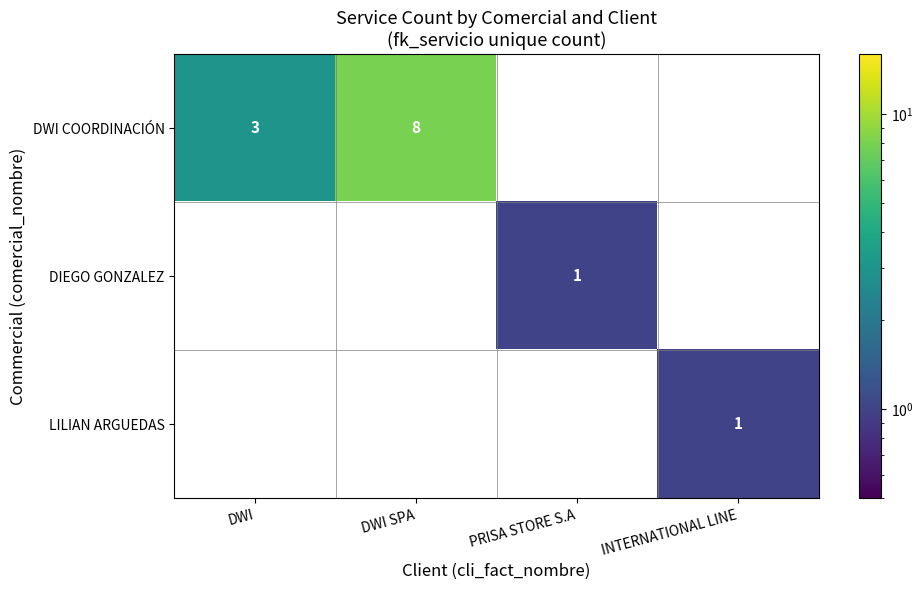

True or false: DIEGO GONZALEZ has a value of 1 at PRISA STORE S.A.

True